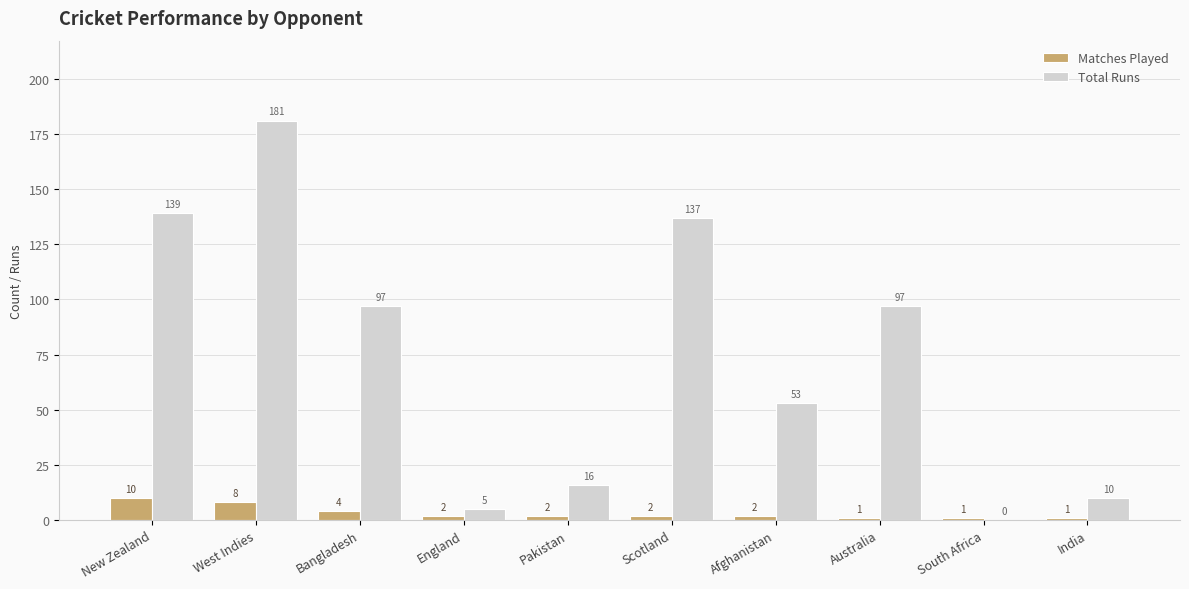

Reading right to left, extract all data points from this chart.

Matches Played: India=1	South Africa=1	Australia=1	Afghanistan=2	Scotland=2	Pakistan=2	England=2	Bangladesh=4	West Indies=8	New Zealand=10
Total Runs: India=10	South Africa=0	Australia=97	Afghanistan=53	Scotland=137	Pakistan=16	England=5	Bangladesh=97	West Indies=181	New Zealand=139